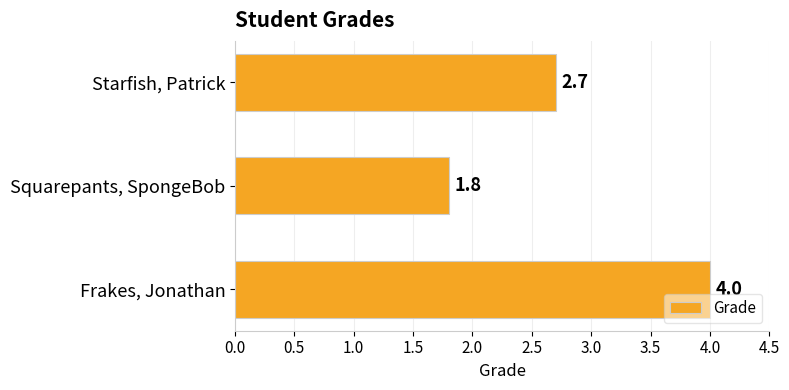

What is the minimum value shown in the chart?

1.8